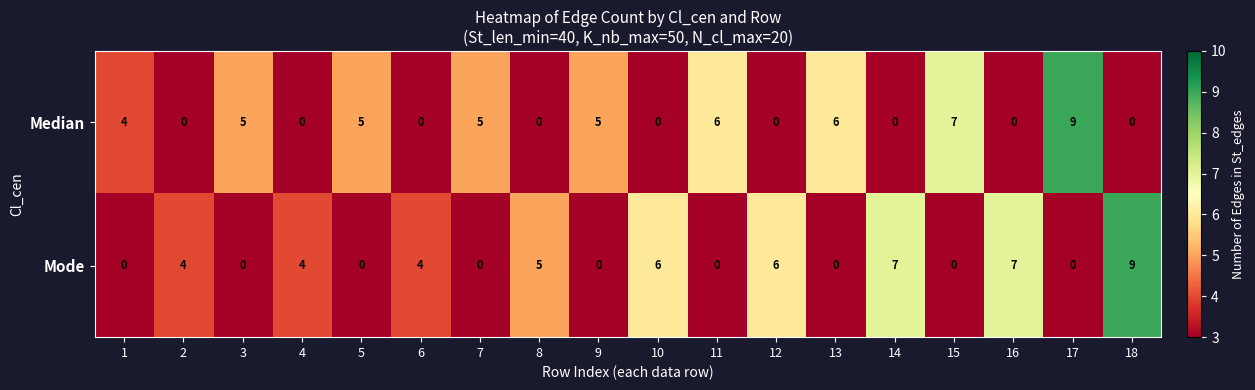

Between 2 and 7, which series saw the biggest shift?

Median